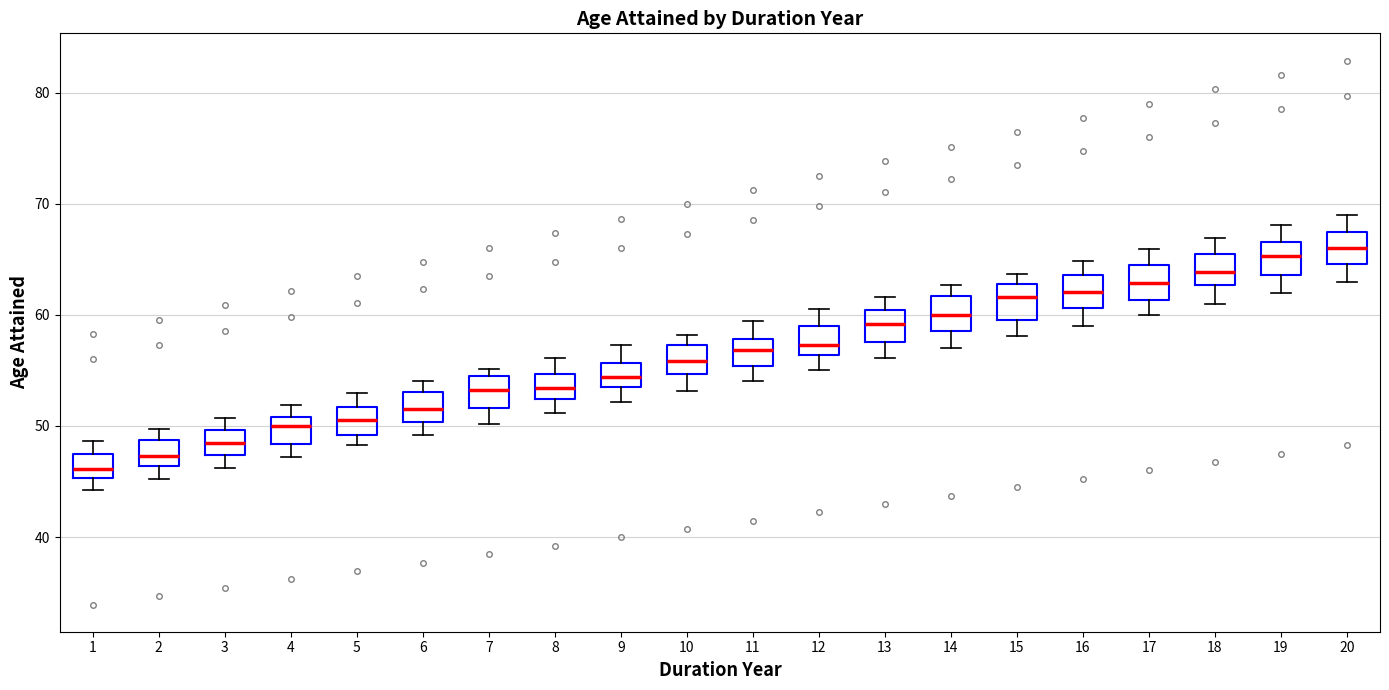

Where is the lower edge of the box at x = 17 on the y-axis? The values are not printed on the chart, so give them approximately, as read against the axis.

61